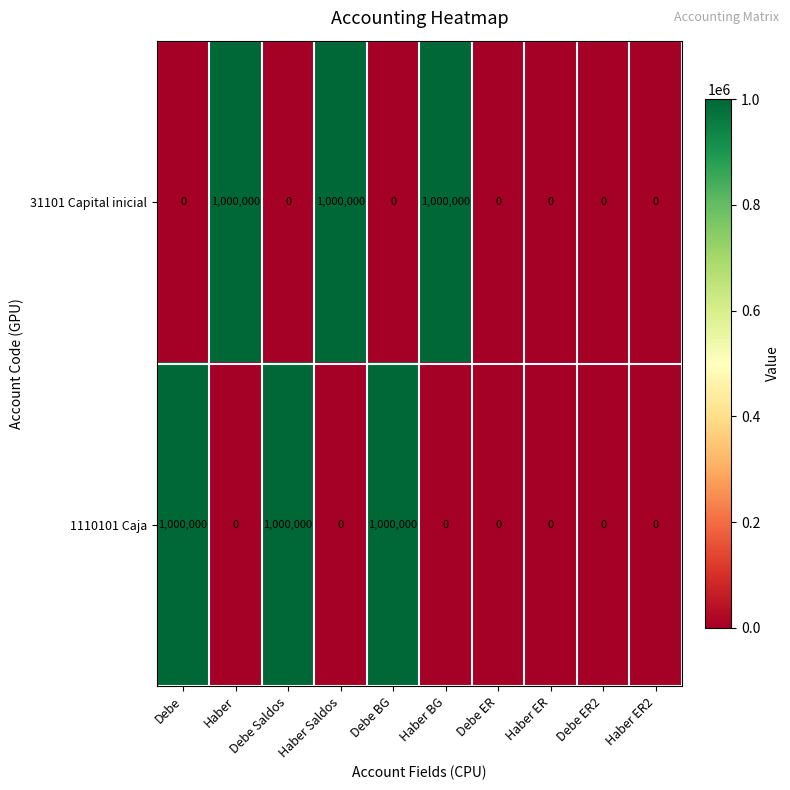

At how many categories does at least one series exceed 912590?

6